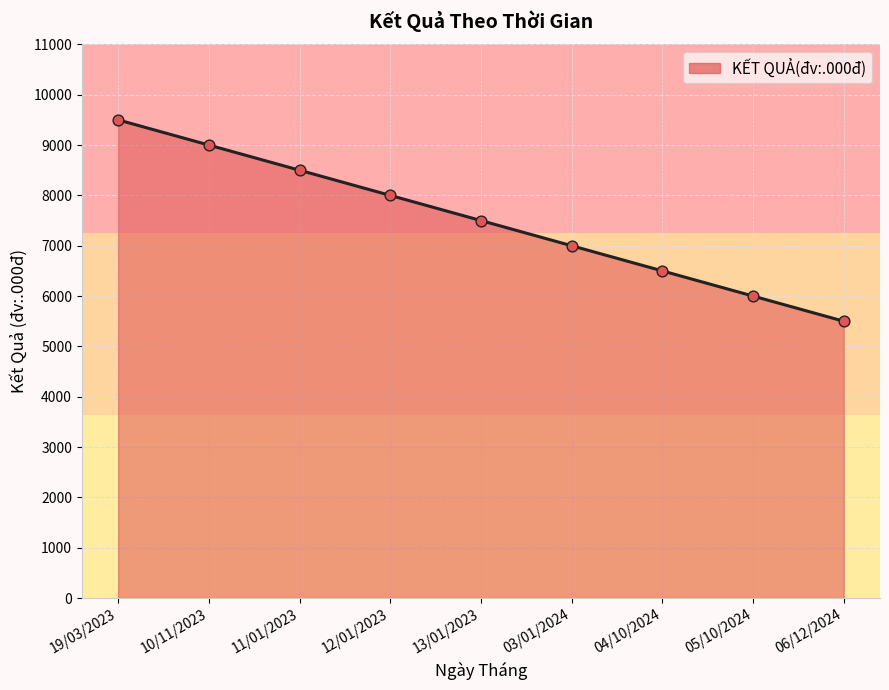

Between 19/03/2023 and 05/10/2024, which is larger?

19/03/2023